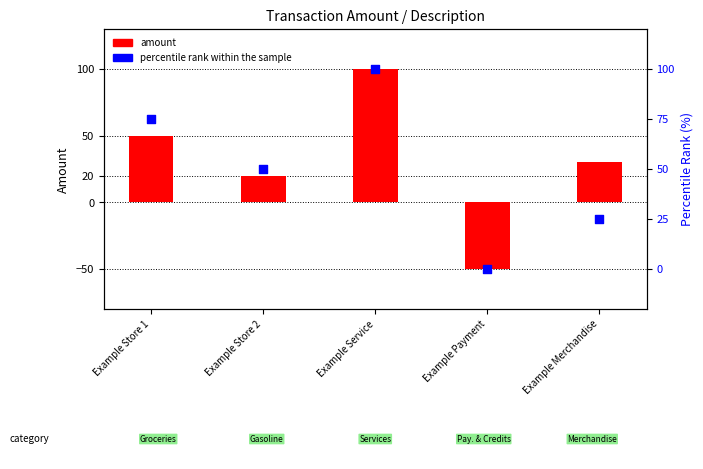

Which series has the largest Y range (max minus min)?

amount